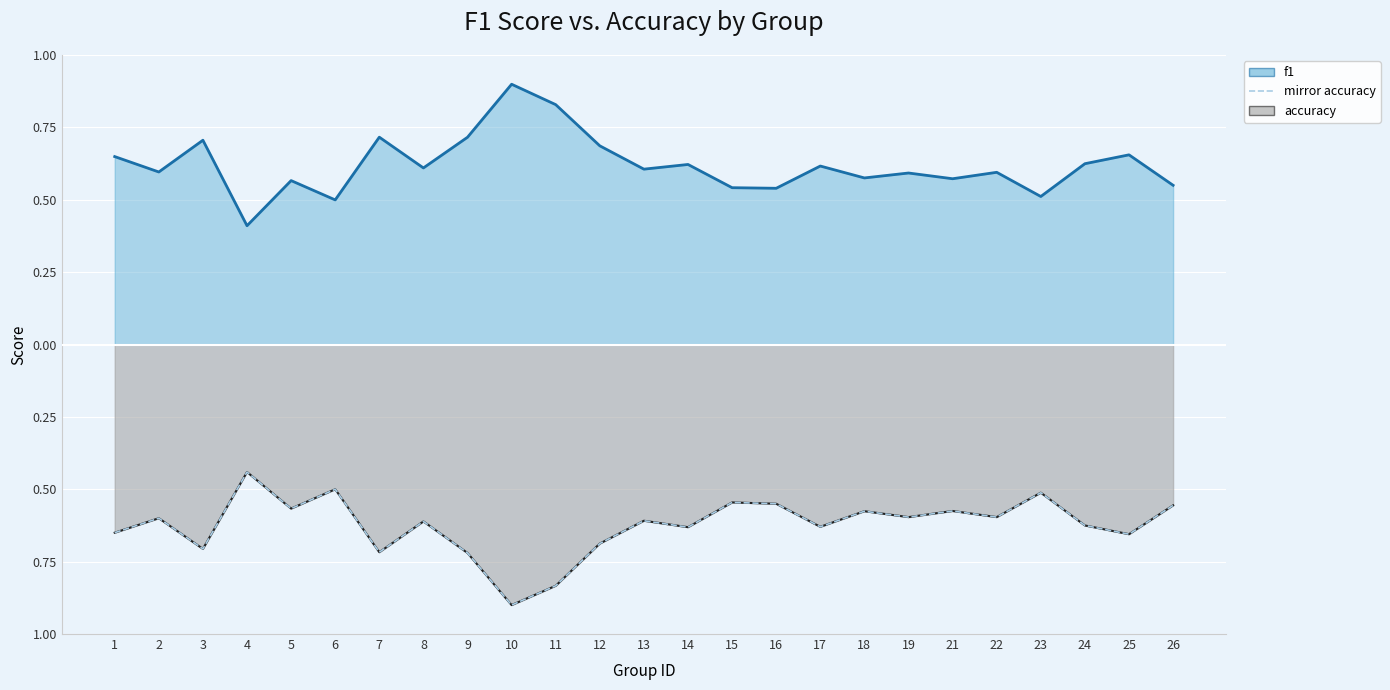

How many points are lower than both their immediate neighbors (excluding endpoints)?

9